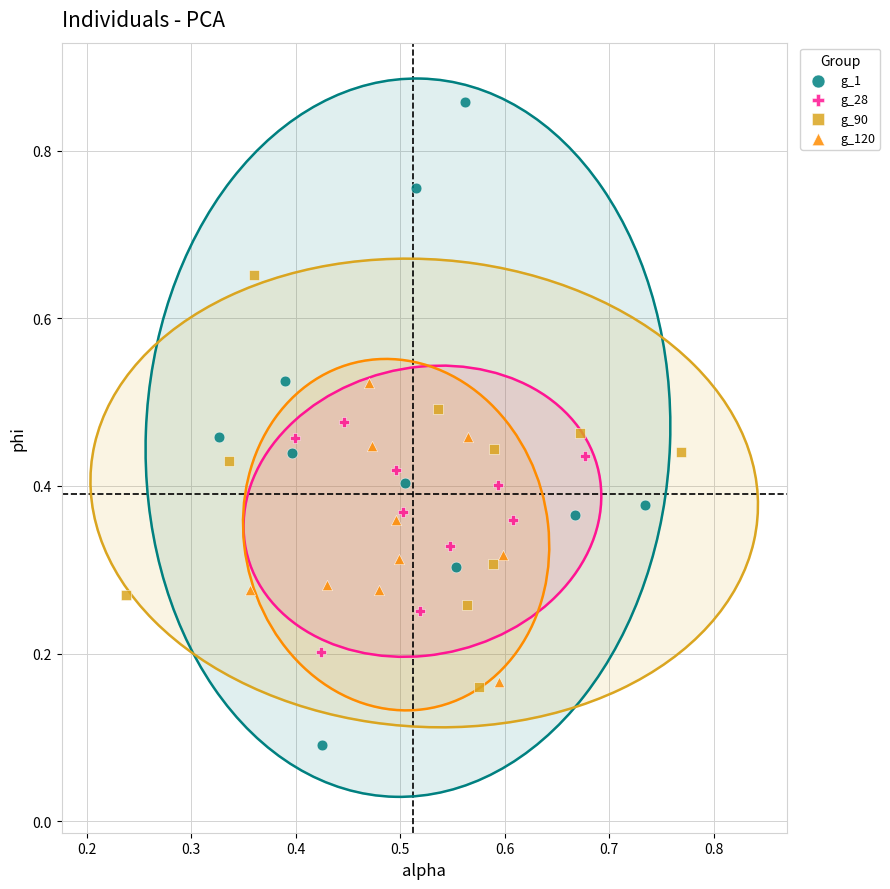

Which series contains the highest Y value?

g_1